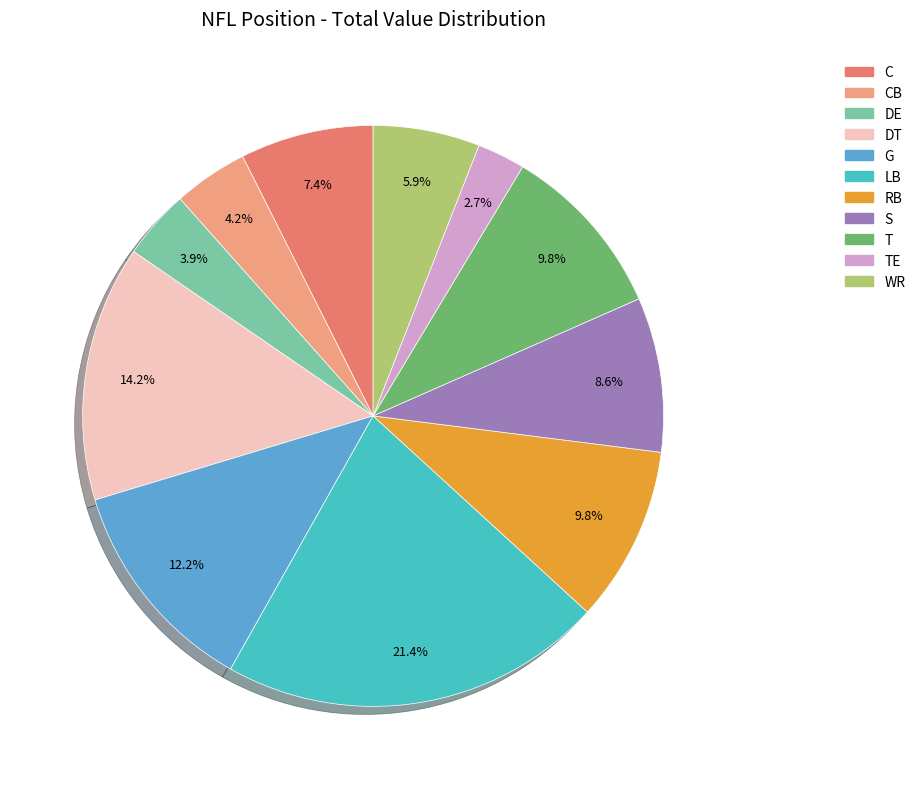

How many segments does this pie chart have?

11